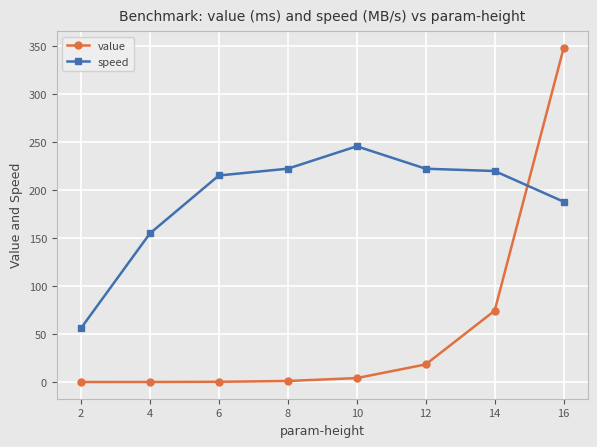

Does the chart have visible grid lines?

Yes